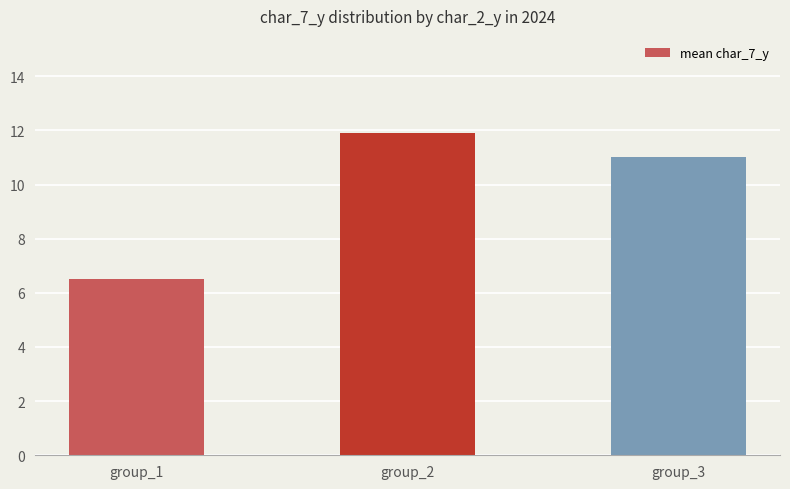

Rank the categories by value from highest to lowest.

group_2, group_3, group_1